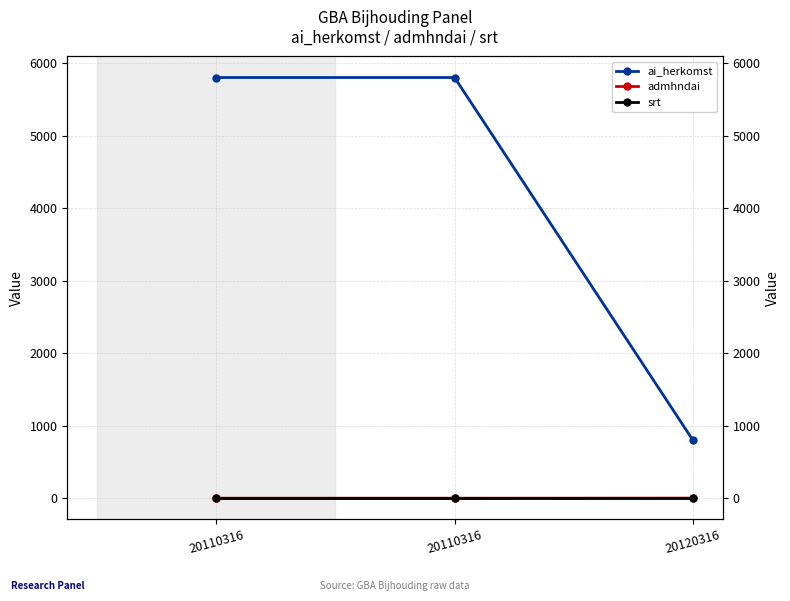

What is the total value across all series at 20120316?

803